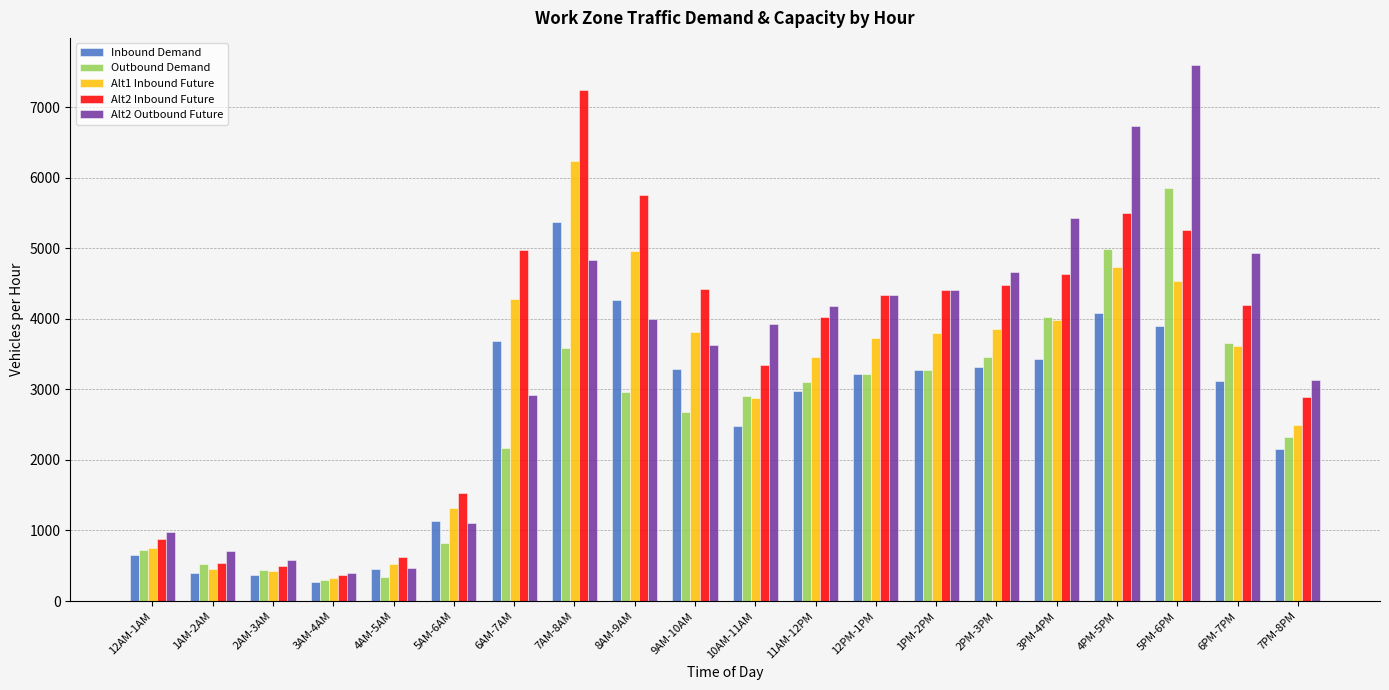

Is the value of Alt2 Outbound Future at 6AM-7AM greater than the value of Outbound Demand at 12AM-1AM?

Yes